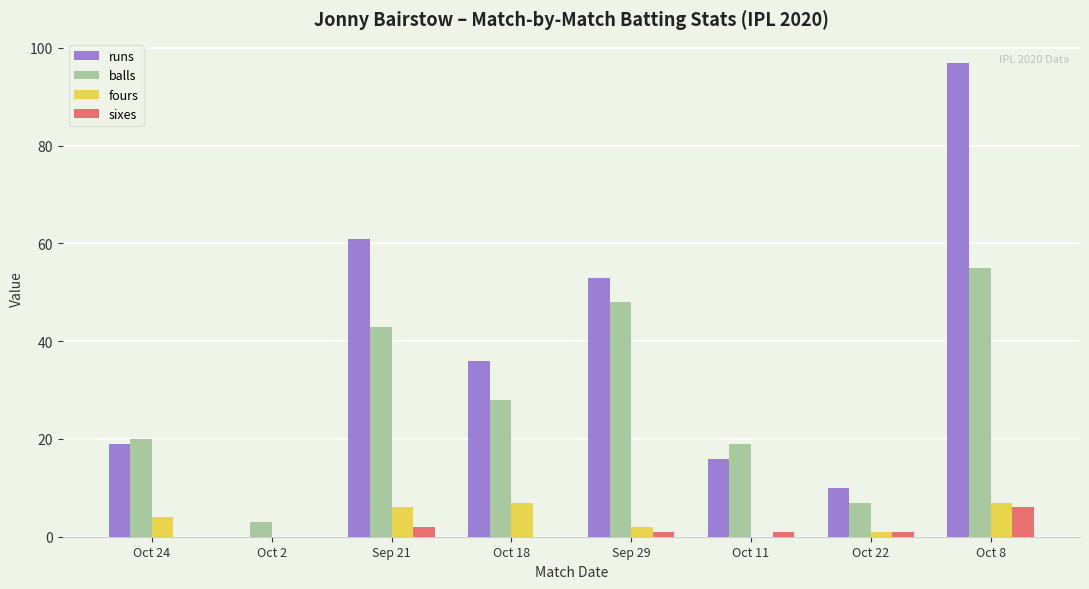

How many data points does each series have?

8